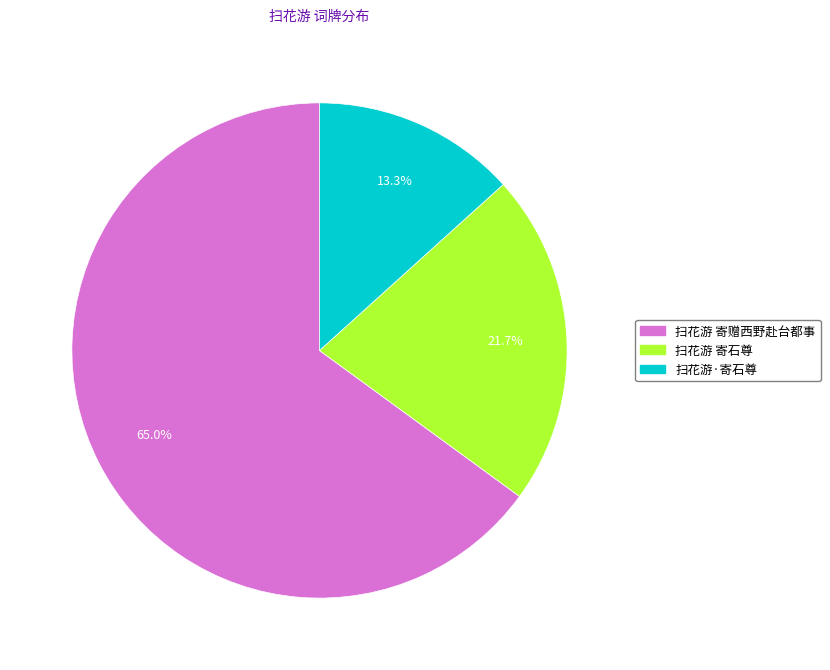

How many slices are in this pie chart?

3